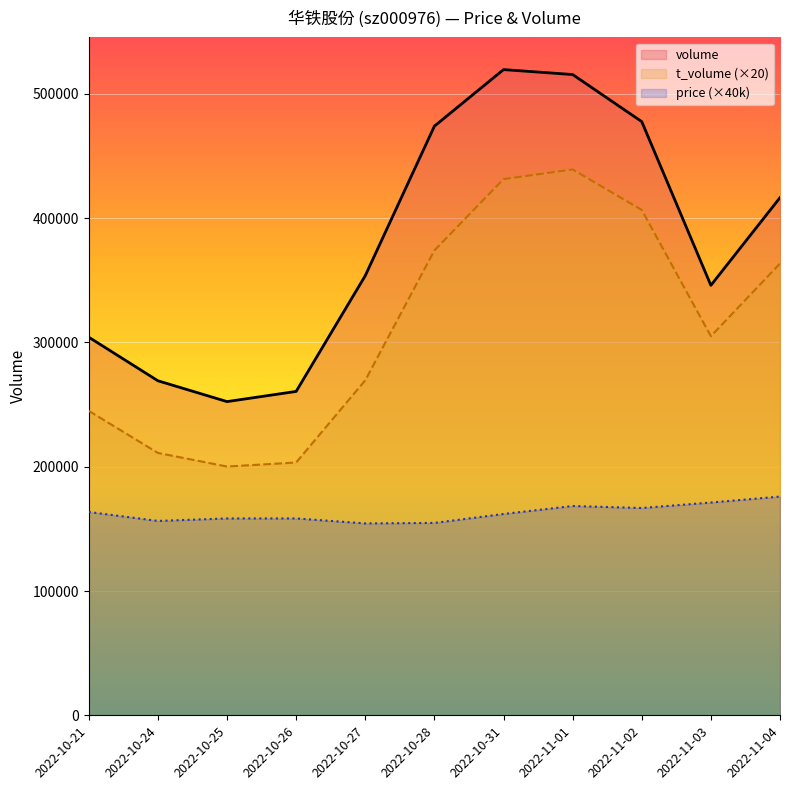

Which series changed the most between 2022-10-27 and 2022-11-04?

t_volume (×20)